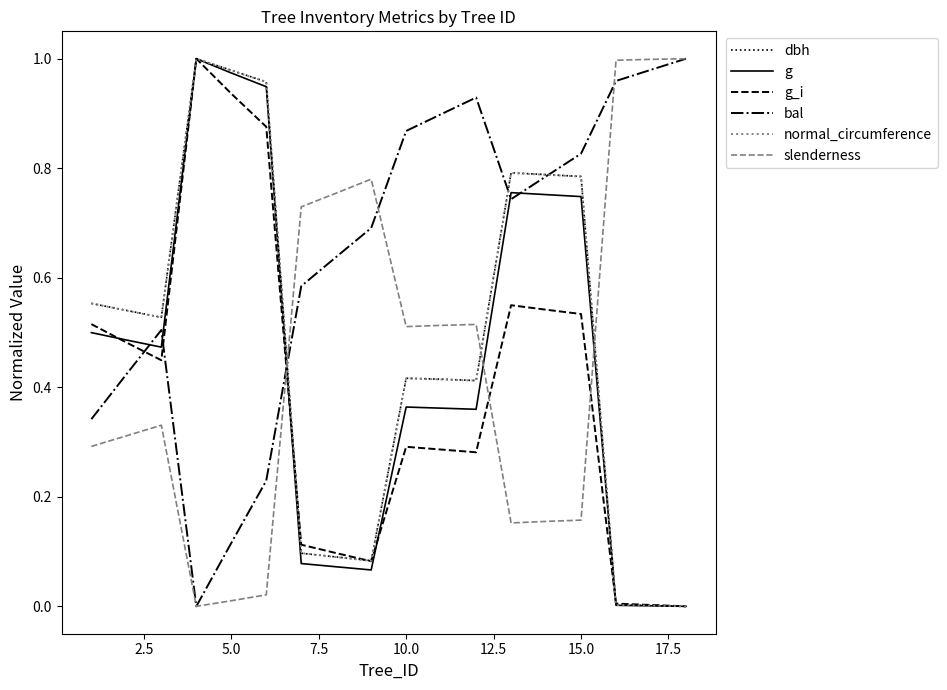

Which series ends up on top after the final intersection of normal_circumference and slenderness?

slenderness